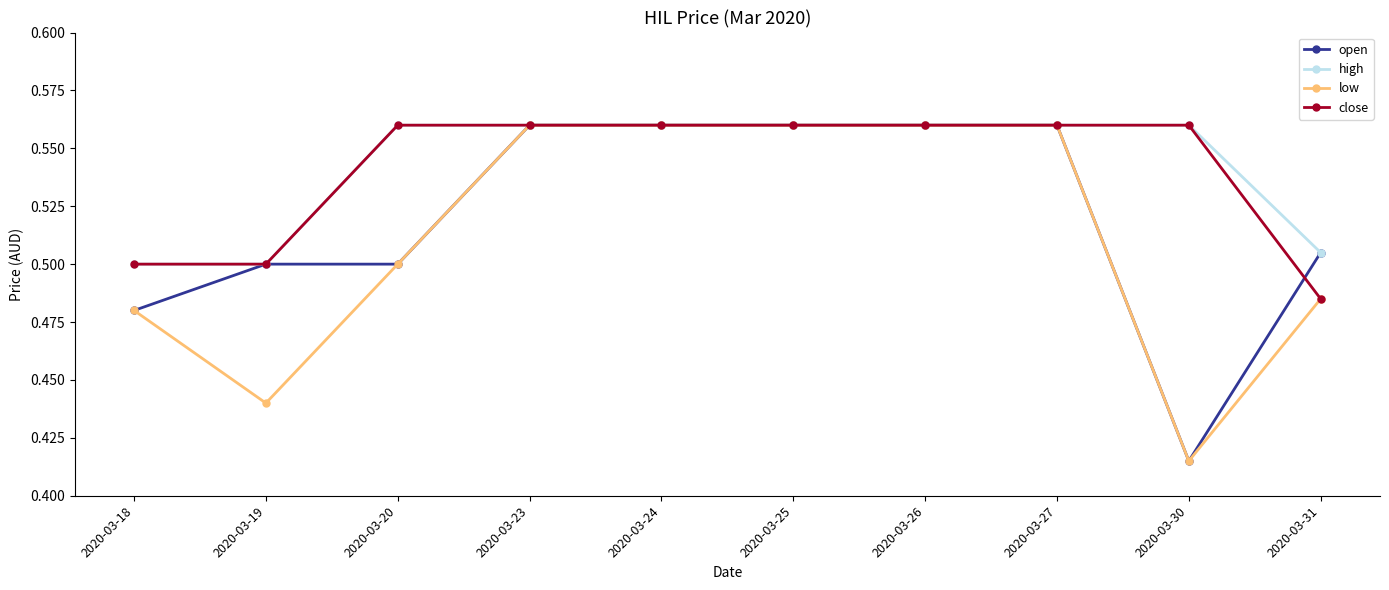

Where is the first local minimum for low?

2020-03-19